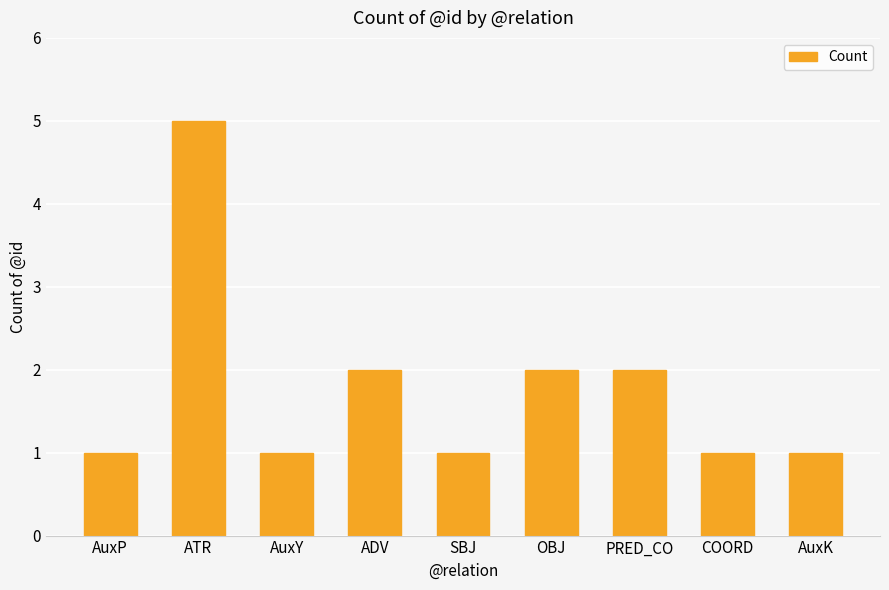

How many series are shown in this chart?

1